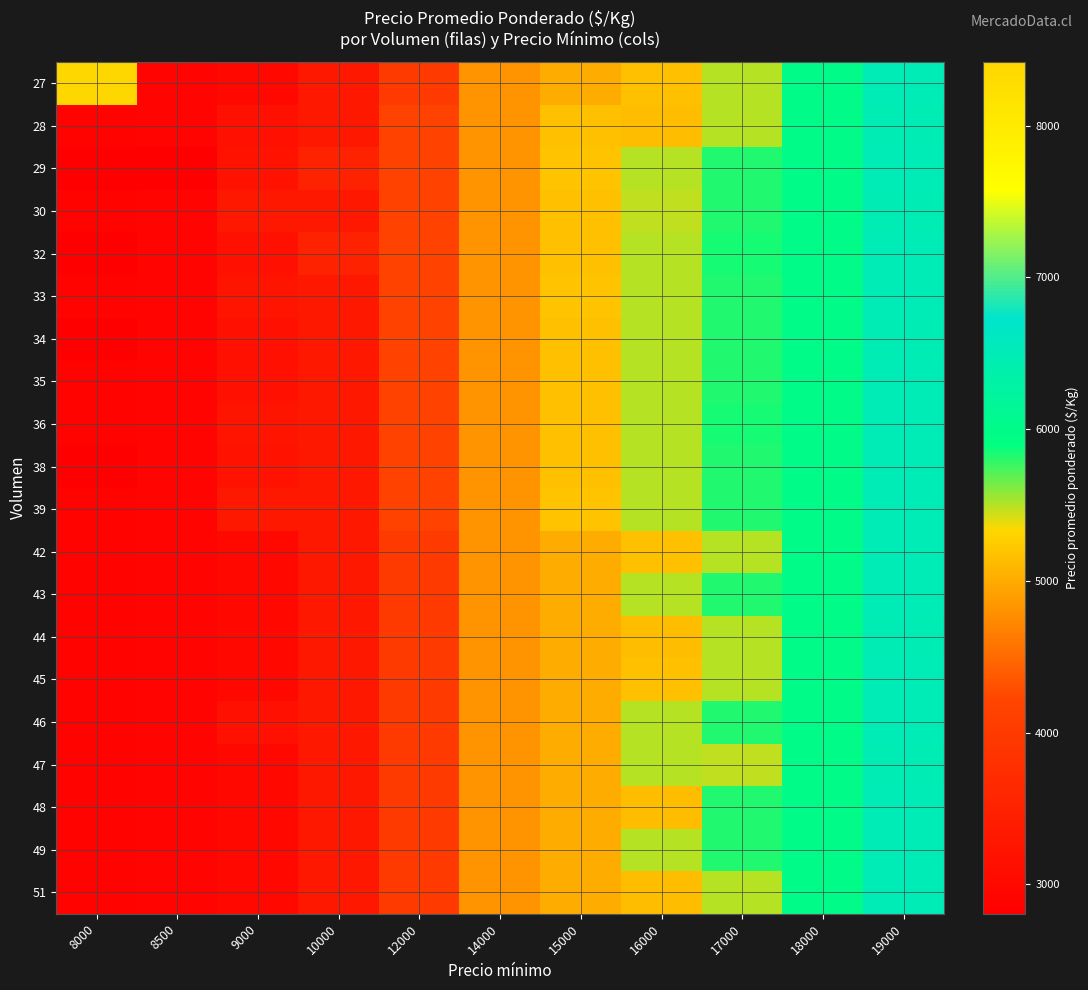

Reading left to right, transcribe all the data shown in this chart.

27: 8000=8421	8500=2909	9000=3000	10000=3333	12000=4000	14000=4814	15000=5000	16000=5155	17000=5485	18000=6000	19000=6492
28: 8000=2889	8500=2911	9000=3149	10000=3333	12000=4147	14000=4818	15000=5156	16000=5150	17000=5489	18000=6000	19000=6489
29: 8000=2807	8500=2825	9000=3193	10000=3514	12000=4154	14000=4818	15000=5182	16000=5490	17000=5819	18000=6000	19000=6492
30: 8000=2889	8500=2909	9000=3333	10000=3333	12000=4154	14000=4814	15000=5156	16000=5482	17000=5814	18000=6000	19000=6489
32: 8000=2823	8500=2909	9000=3147	10000=3514	12000=4147	14000=4814	15000=5156	16000=5493	17000=5852	18000=6000	19000=6492
33: 8000=2889	8500=2911	9000=3245	10000=3333	12000=4154	14000=4818	15000=5182	16000=5490	17000=5819	18000=6000	19000=6492
34: 8000=2823	8500=2909	9000=3149	10000=3333	12000=4147	14000=4814	15000=5156	16000=5489	17000=5815	18000=6000	19000=6489
35: 8000=2889	8500=2909	9000=3147	10000=3333	12000=4154	14000=4814	15000=5155	16000=5490	17000=5819	18000=6000	19000=6492
36: 8000=2889	8500=2911	9000=3245	10000=3333	12000=4154	14000=4814	15000=5156	16000=5493	17000=5852	18000=6000	19000=6492
38: 8000=2807	8500=2909	9000=3193	10000=3333	12000=4147	14000=4818	15000=5156	16000=5489	17000=5819	18000=6000	19000=6492
39: 8000=2889	8500=2911	9000=3333	10000=3333	12000=4154	14000=4818	15000=5182	16000=5490	17000=5819	18000=6000	19000=6492
42: 8000=2889	8500=2911	9000=3000	10000=3333	12000=4000	14000=4814	15000=5000	16000=5155	17000=5485	18000=6000	19000=6492
43: 8000=2889	8500=2909	9000=3000	10000=3333	12000=4000	14000=4814	15000=5000	16000=5489	17000=5814	18000=6000	19000=6492
44: 8000=2889	8500=2909	9000=3000	10000=3333	12000=4000	14000=4818	15000=5000	16000=5150	17000=5492	18000=6000	19000=6476
45: 8000=2889	8500=2911	9000=3000	10000=3333	12000=4000	14000=4814	15000=5000	16000=5155	17000=5485	18000=6000	19000=6492
46: 8000=2889	8500=2909	9000=3149	10000=3333	12000=4000	14000=4814	15000=5000	16000=5493	17000=5819	18000=6000	19000=6492
47: 8000=2889	8500=2909	9000=3000	10000=3333	12000=4000	14000=4814	15000=5000	16000=5489	17000=5482	18000=6000	19000=6489
48: 8000=2889	8500=2909	9000=3000	10000=3333	12000=4000	14000=4814	15000=5000	16000=5150	17000=5819	18000=6000	19000=6492
49: 8000=2889	8500=2909	9000=3000	10000=3333	12000=4000	14000=4814	15000=5000	16000=5490	17000=5819	18000=6000	19000=6492
51: 8000=2889	8500=2909	9000=3000	10000=3333	12000=4000	14000=4814	15000=5000	16000=5150	17000=5485	18000=6000	19000=6492